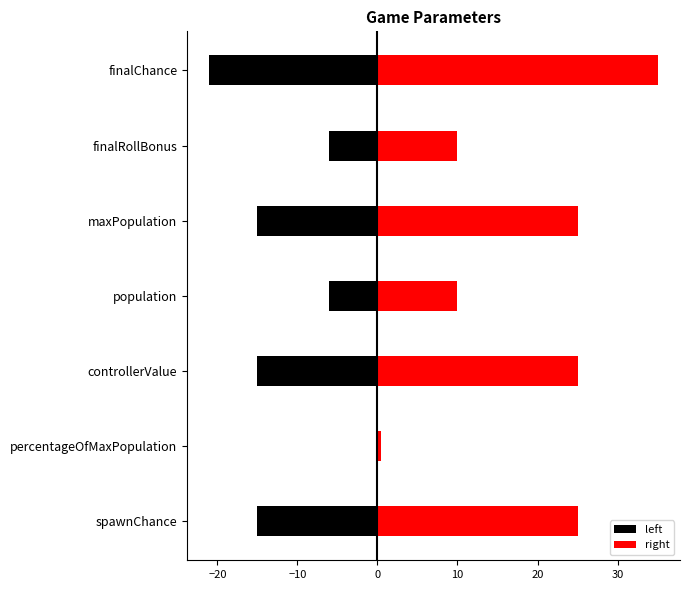

Which has a higher value, finalRollBonus or finalChance?

finalRollBonus